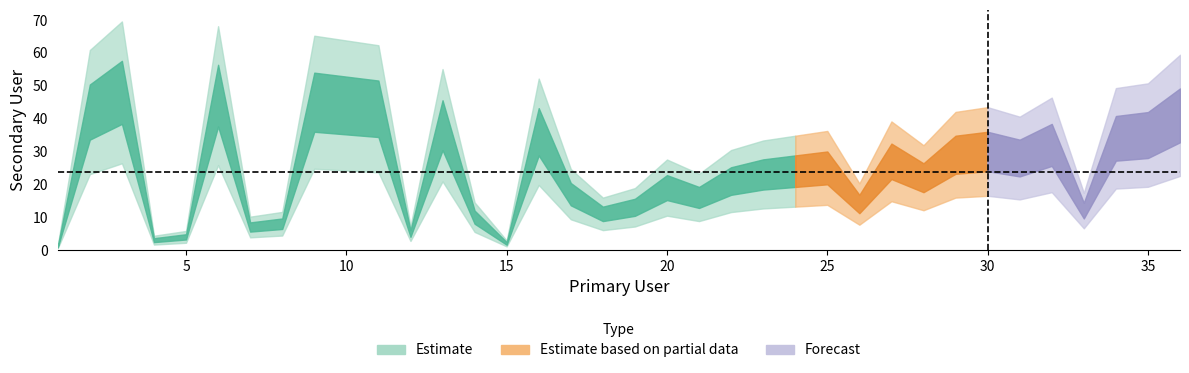

How many interior local valleys (lower than both neighbors) does the data have?

10